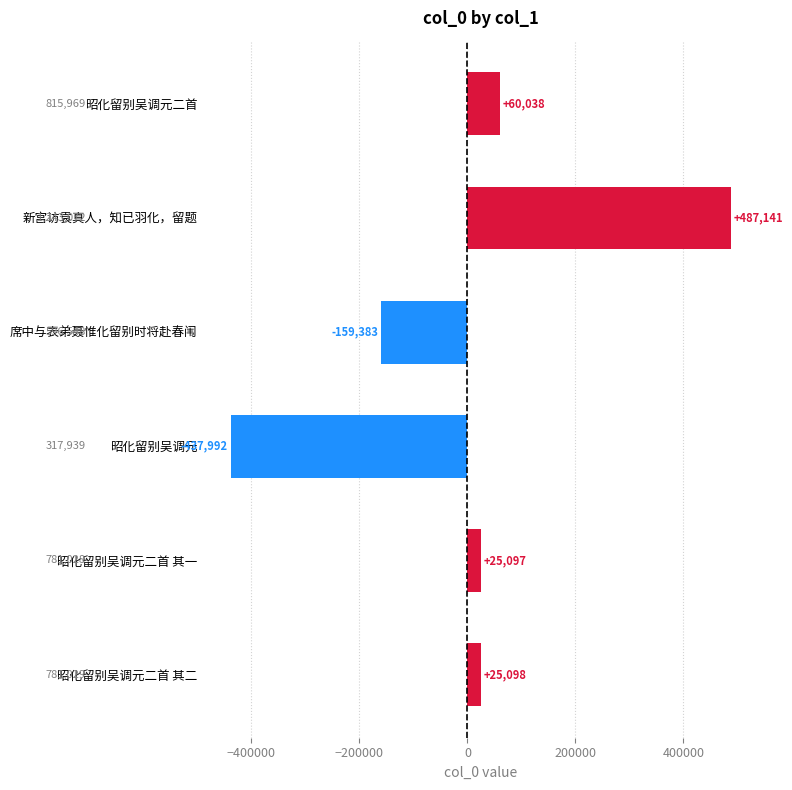

What is the label of the 4th bar from the top?

昭化留别吴调元